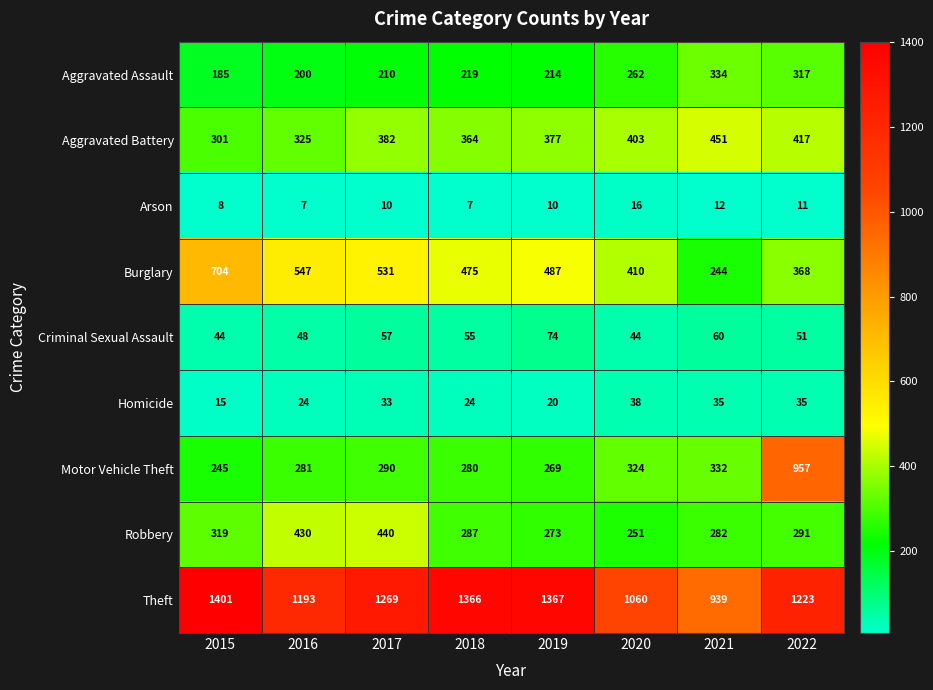

How many values in the Burglary series are below 487?

4